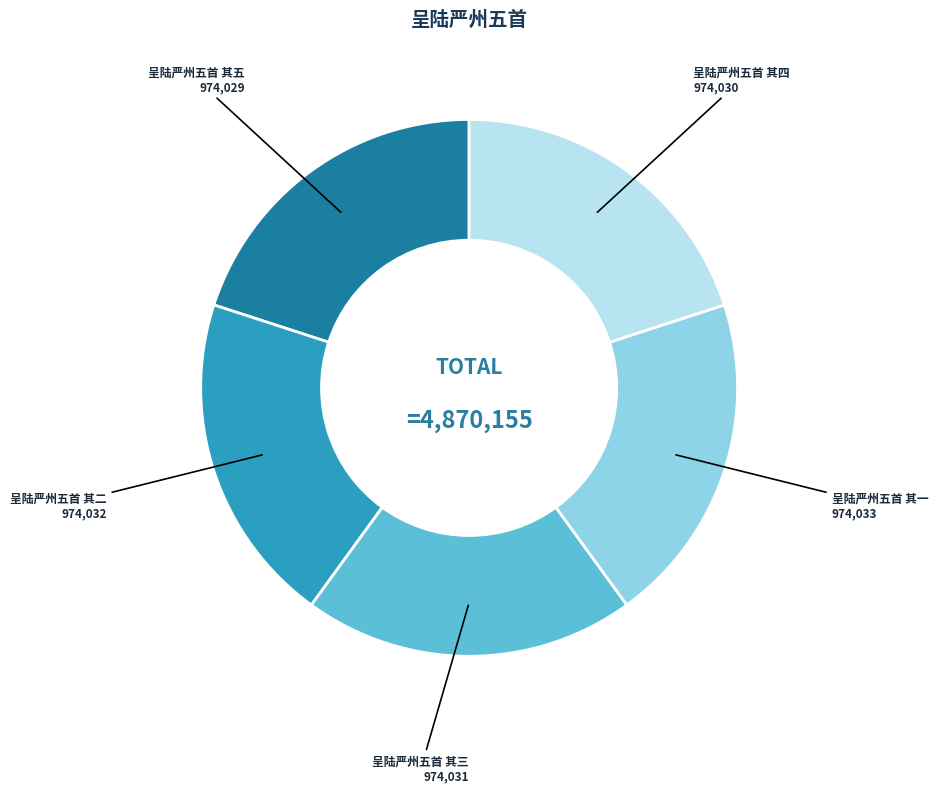

Is it true that 呈陆严州五首 其五 is 20% of the pie?

True